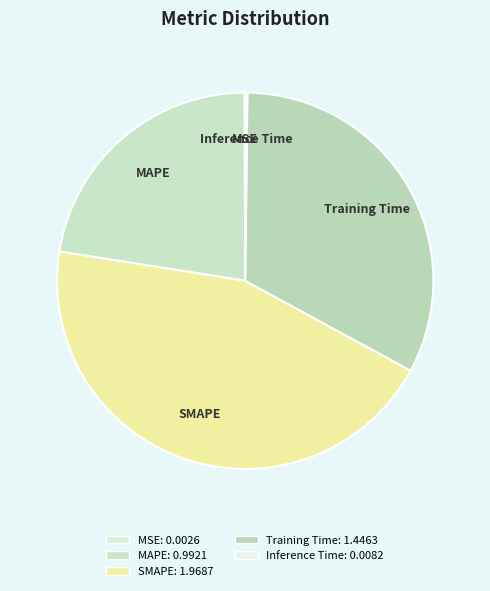

What is the largest slice in the pie chart?

SMAPE